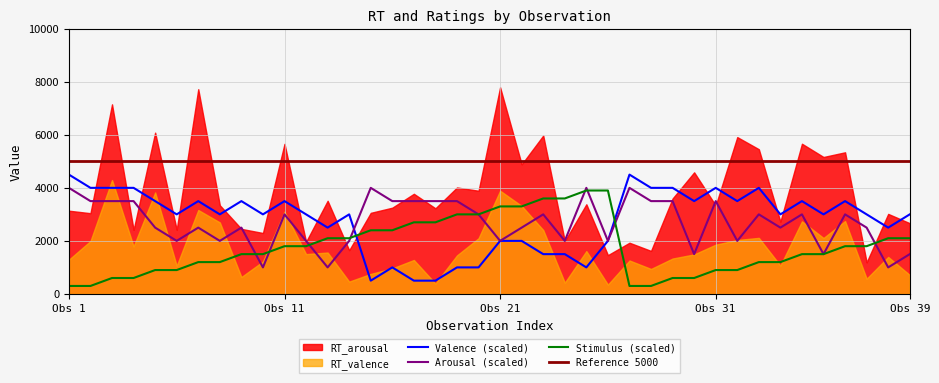

What is the lowest value of the Valence (scaled) series?

500